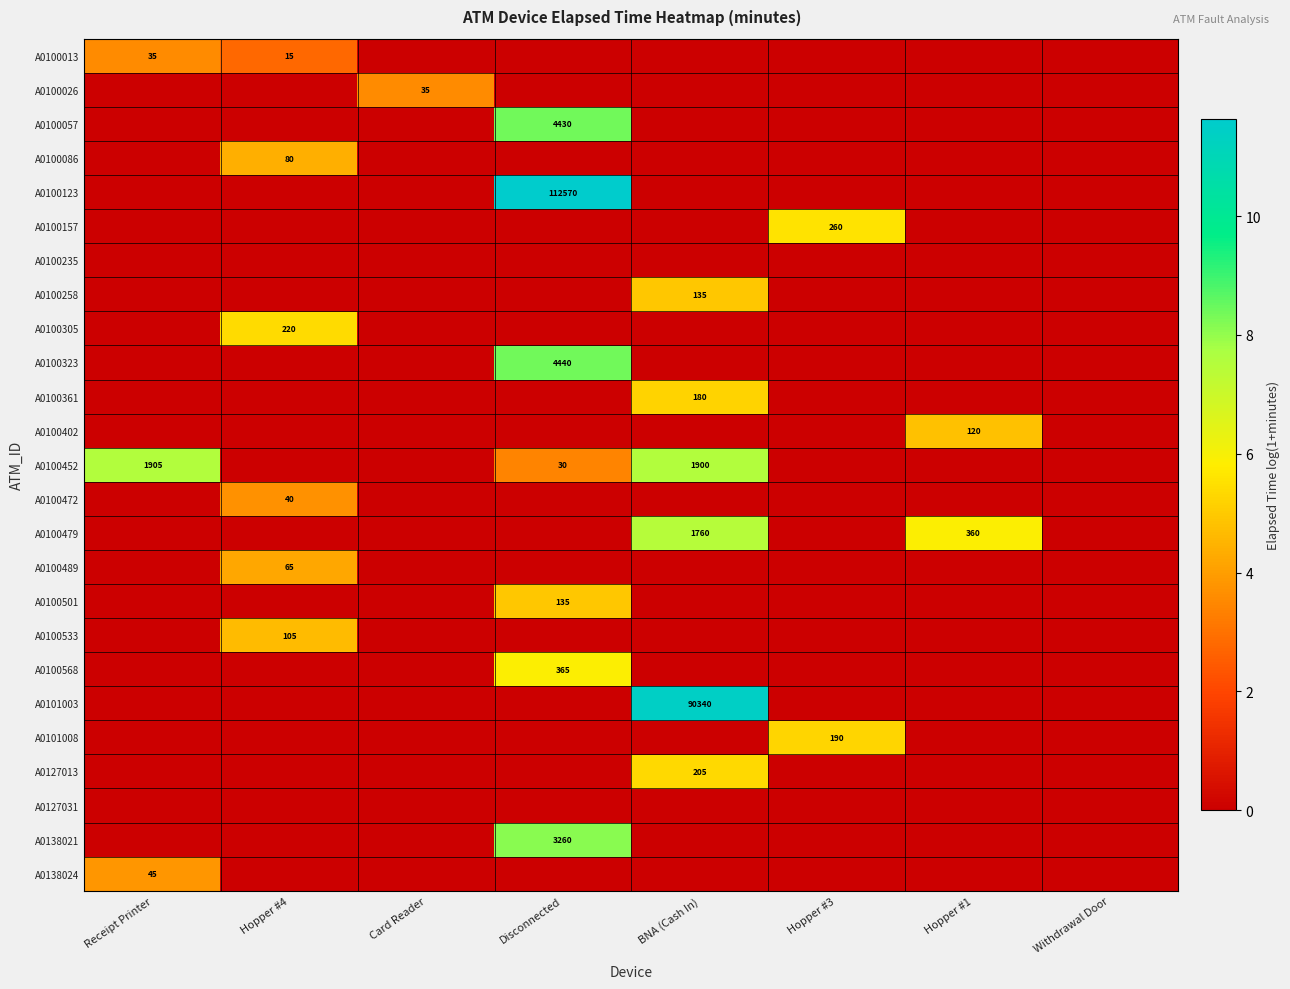

Which category has the lowest value in the A0100235 series?

Receipt Printer